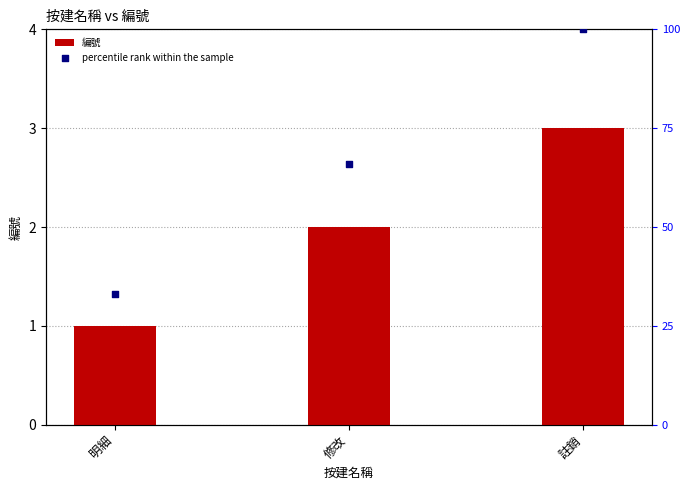

What are all the series names shown in the legend?

編號, percentile rank within the sample